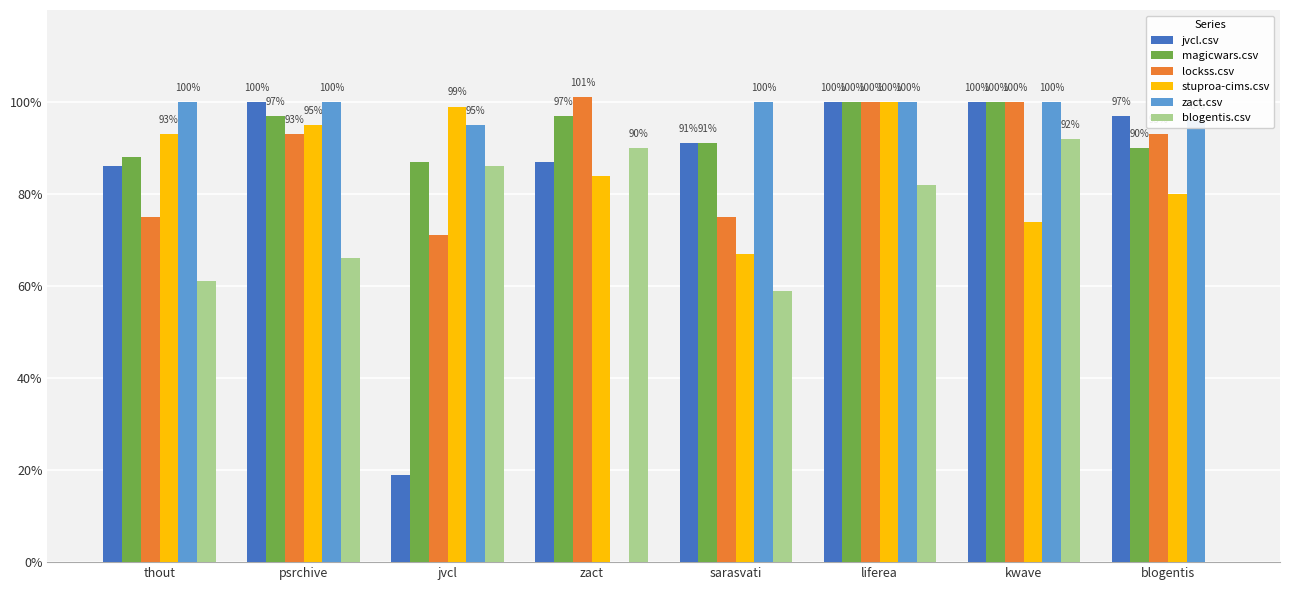

What is the spread (max minus min) of values at sarasvati?

0.4